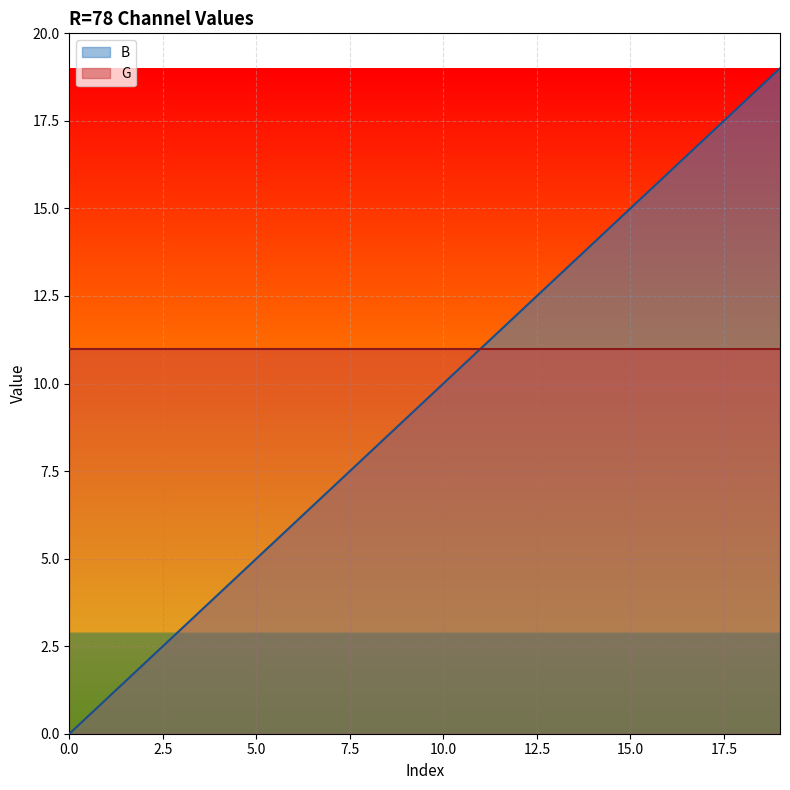

How many data points are less than 10?

10